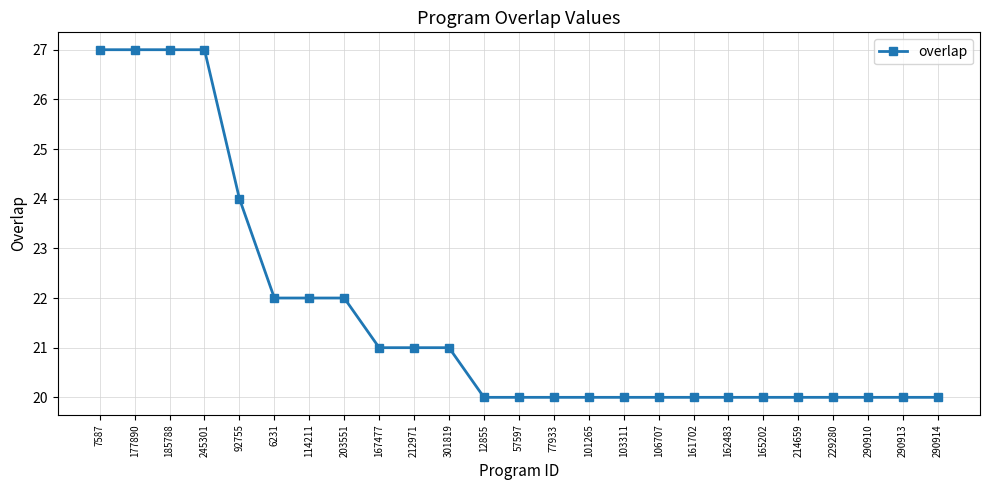

What is the maximum value shown in the chart?

27